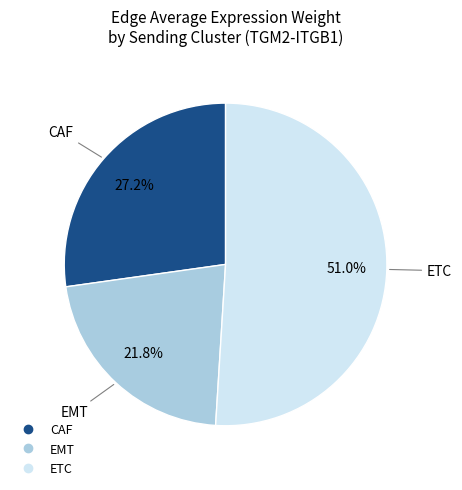

Does any single category account for the majority?

Yes